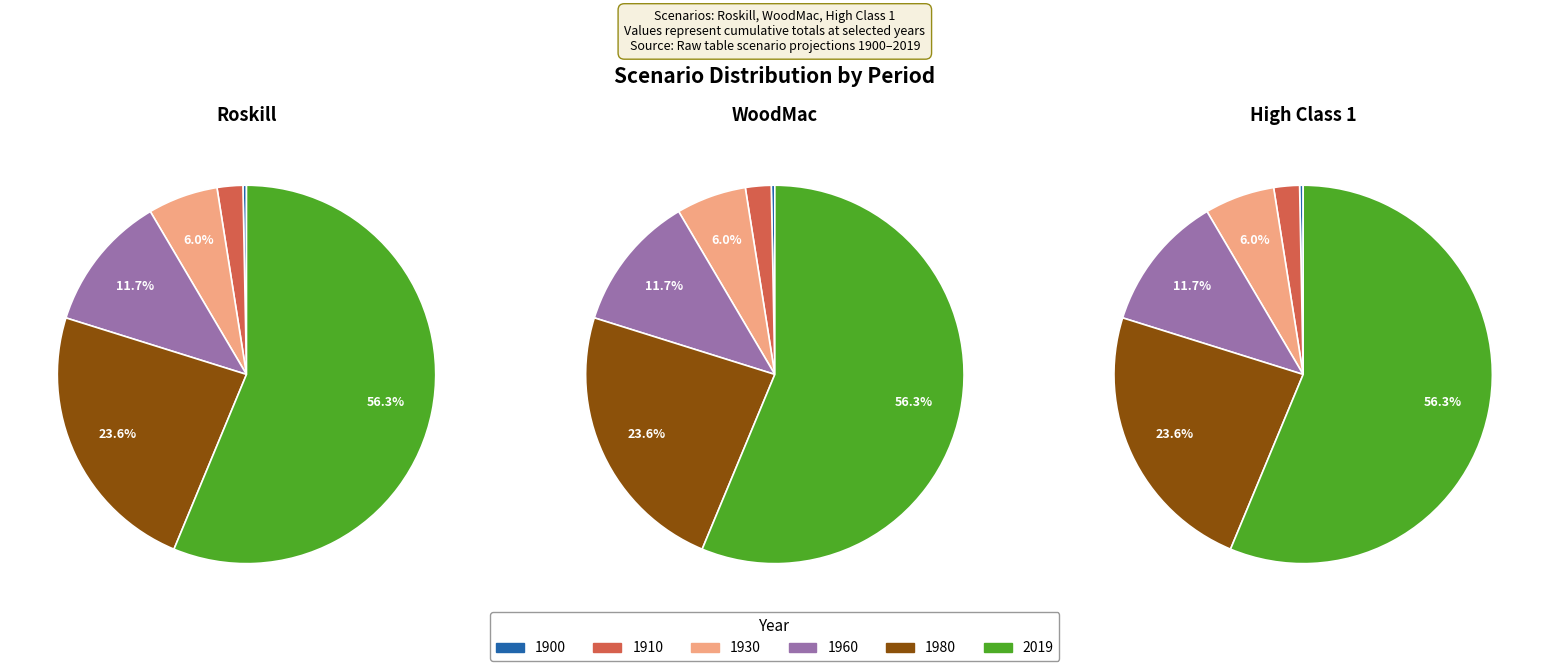

Which slice represents more than half of the pie?

2019